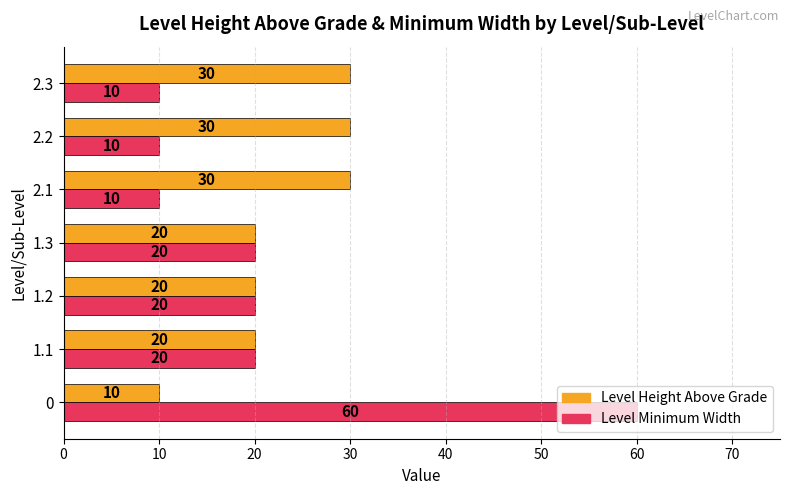

Count the number of categories in the chart.

7